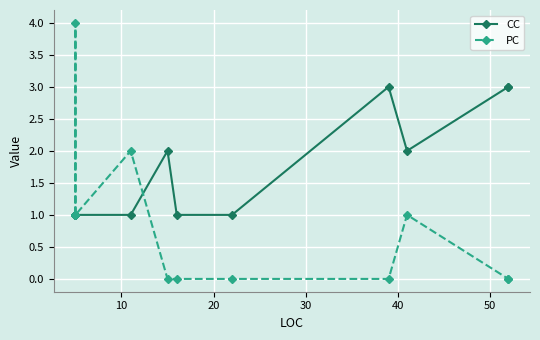

What is the highest value of the PC series?

4